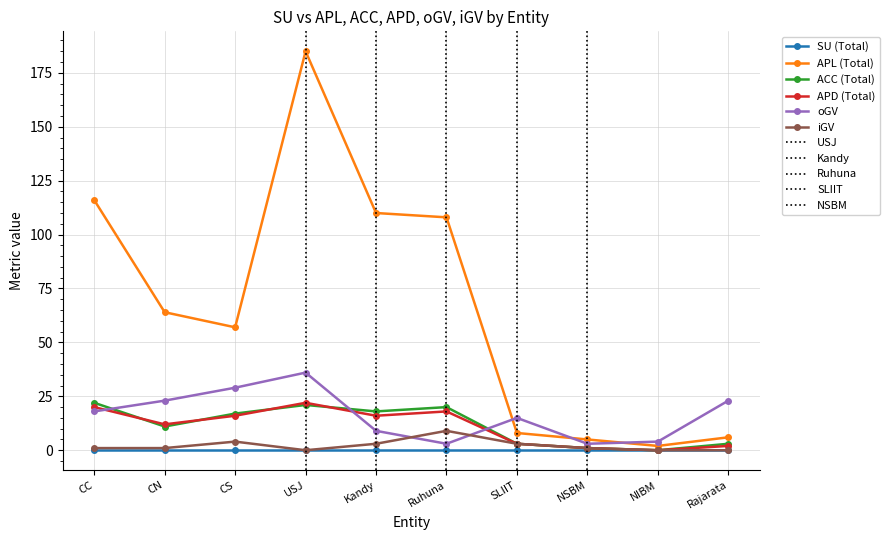

What is the total value across all series at NIBM?

6